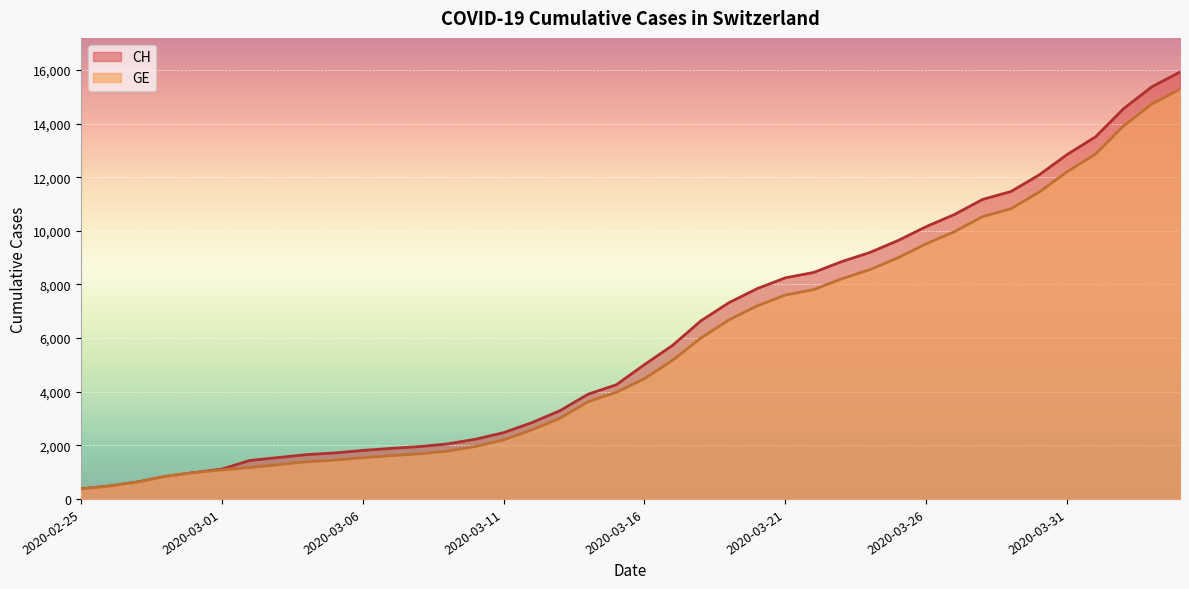

Reading left to right, extract all data points from this chart.

CH: 2020-02-25=375	2020-02-26=479	2020-02-27=630	2020-02-28=840	2020-02-29=981	2020-03-01=1113	2020-03-02=1436	2020-03-03=1544	2020-03-04=1652	2020-03-05=1715	2020-03-06=1809	2020-03-07=1885	2020-03-08=1952	2020-03-09=2051	2020-03-10=2226	2020-03-11=2472	2020-03-12=2845	2020-03-13=3291	2020-03-14=3908	2020-03-15=4259	2020-03-16=5012	2020-03-17=5731	2020-03-18=6644	2020-03-19=7323	2020-03-20=7847	2020-03-21=8249	2020-03-22=8449	2020-03-23=8855	2020-03-24=9196	2020-03-25=9642	2020-03-26=10162	2020-03-27=10613	2020-03-28=11175	2020-03-29=11467	2020-03-30=12086	2020-03-31=12852	2020-04-01=13505	2020-04-02=14561	2020-04-03=15375	2020-04-04=15926
GE: 2020-02-25=375	2020-02-26=479	2020-02-27=630	2020-02-28=840	2020-02-29=981	2020-03-01=1083	2020-03-02=1171	2020-03-03=1278	2020-03-04=1384	2020-03-05=1447	2020-03-06=1538	2020-03-07=1614	2020-03-08=1681	2020-03-09=1780	2020-03-10=1955	2020-03-11=2201	2020-03-12=2574	2020-03-13=3010	2020-03-14=3627	2020-03-15=3978	2020-03-16=4485	2020-03-17=5174	2020-03-18=6002	2020-03-19=6681	2020-03-20=7205	2020-03-21=7607	2020-03-22=7807	2020-03-23=8213	2020-03-24=8554	2020-03-25=9000	2020-03-26=9520	2020-03-27=9971	2020-03-28=10533	2020-03-29=10825	2020-03-30=11444	2020-03-31=12210	2020-04-01=12863	2020-04-02=13919	2020-04-03=14733	2020-04-04=15284